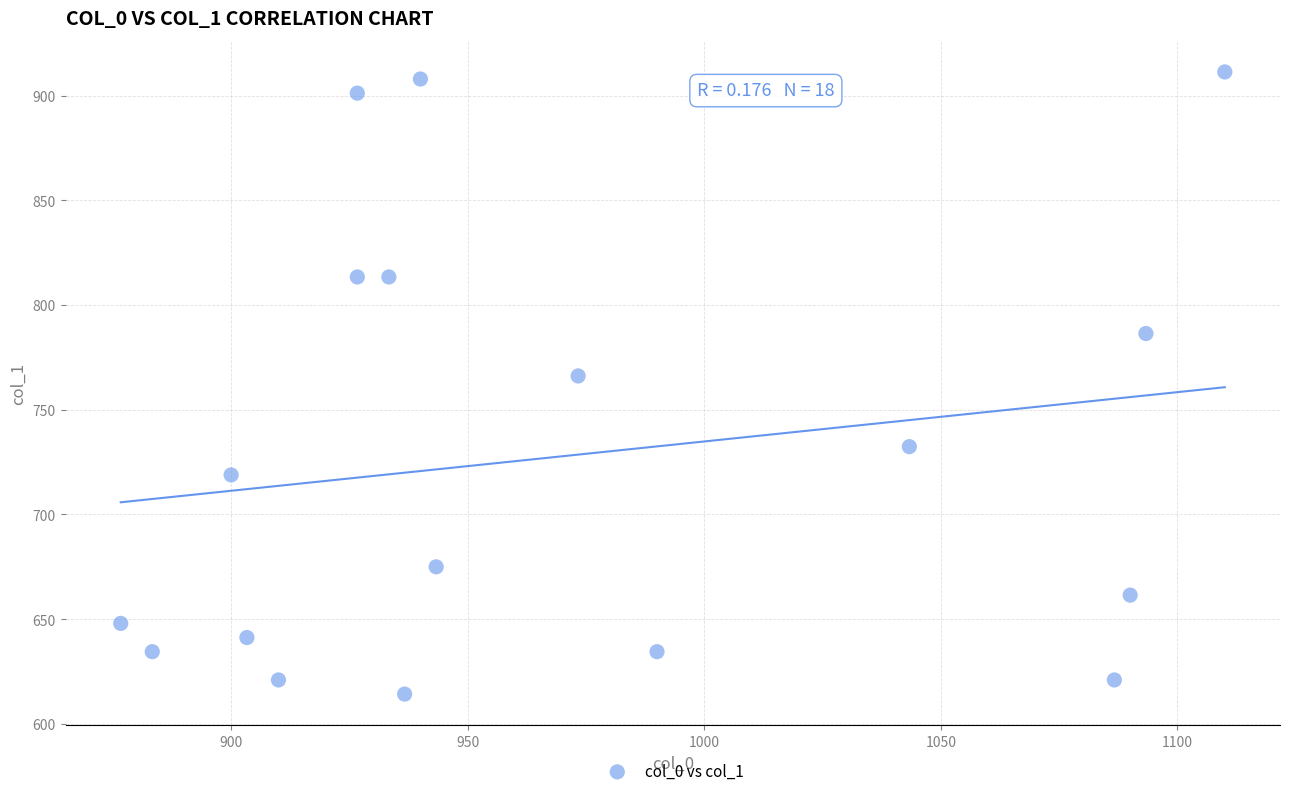

What is the range of Y values (max minus min)?

297.0